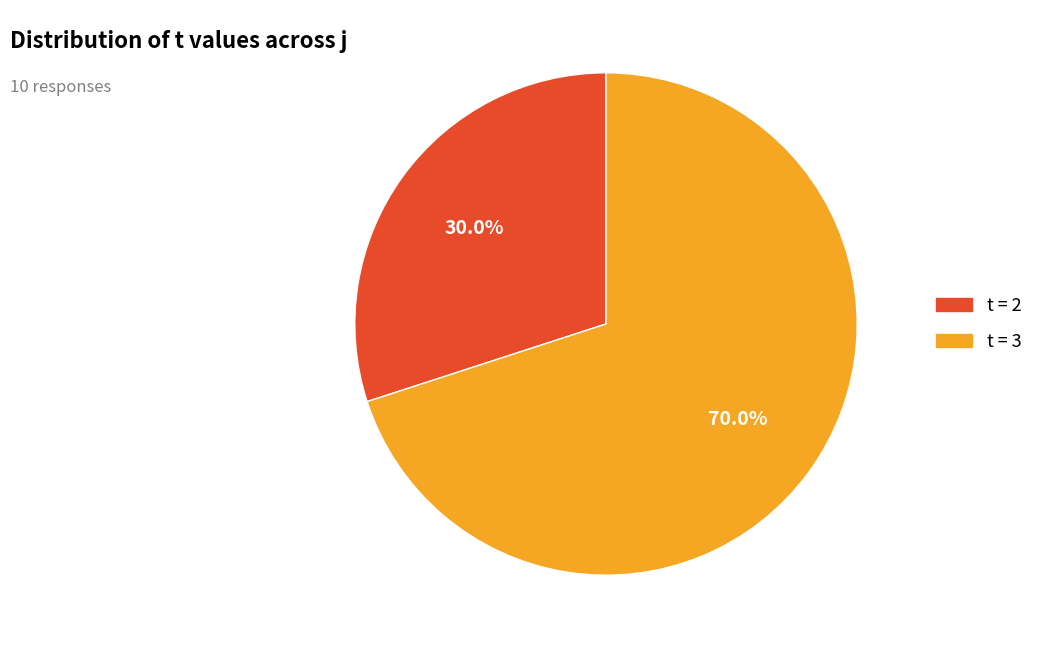

Which slice is the largest?

t = 3